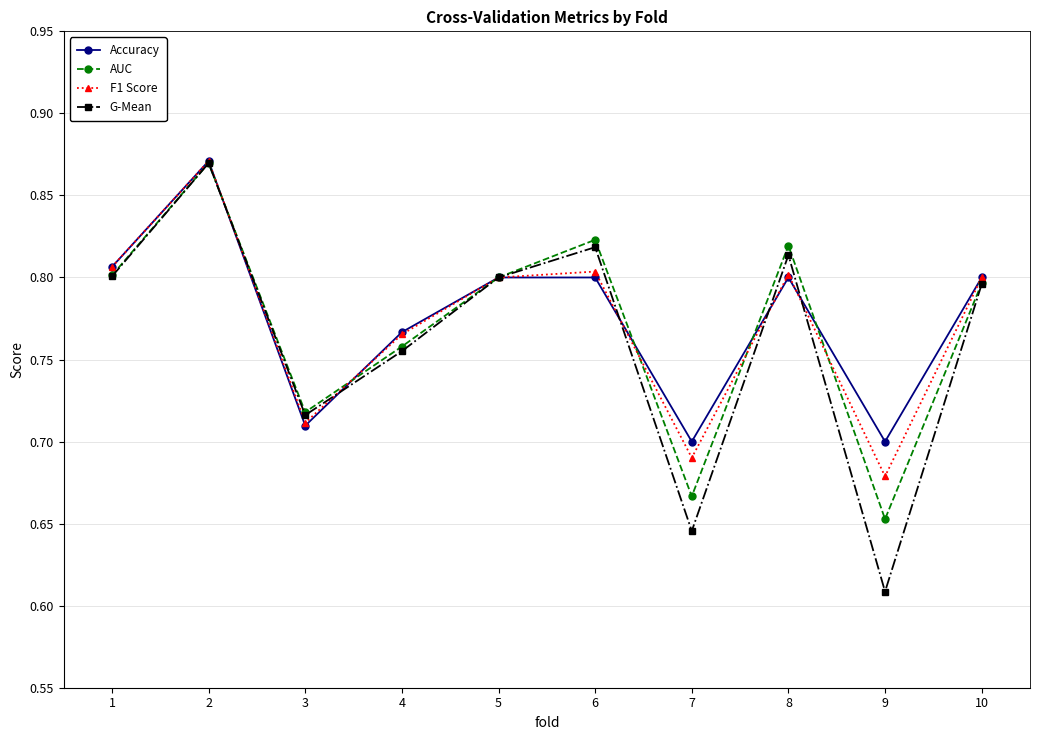

Which category has the lowest value across all series?

9